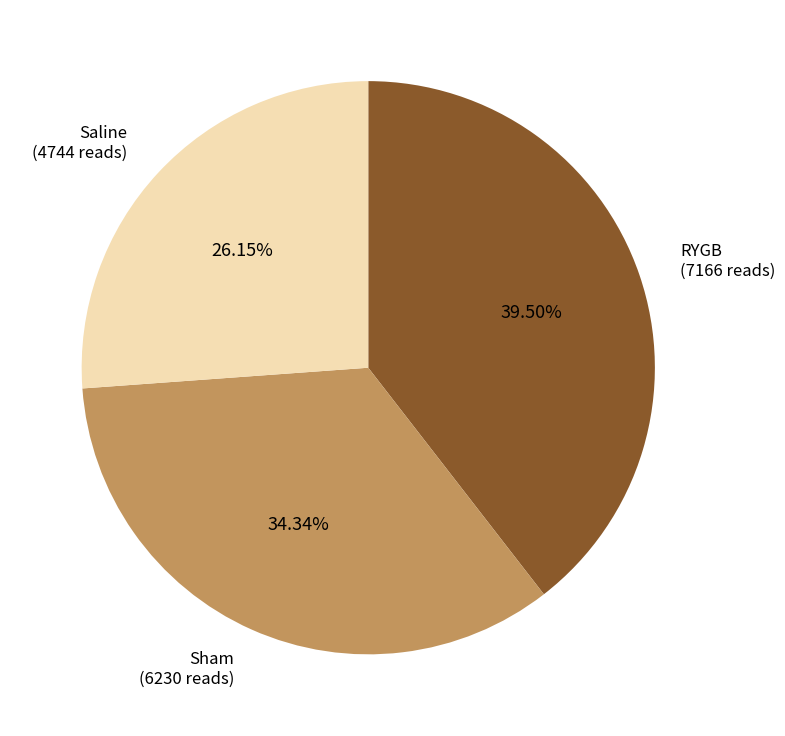

Rank the categories by value from lowest to highest.

Saline, Sham, RYGB